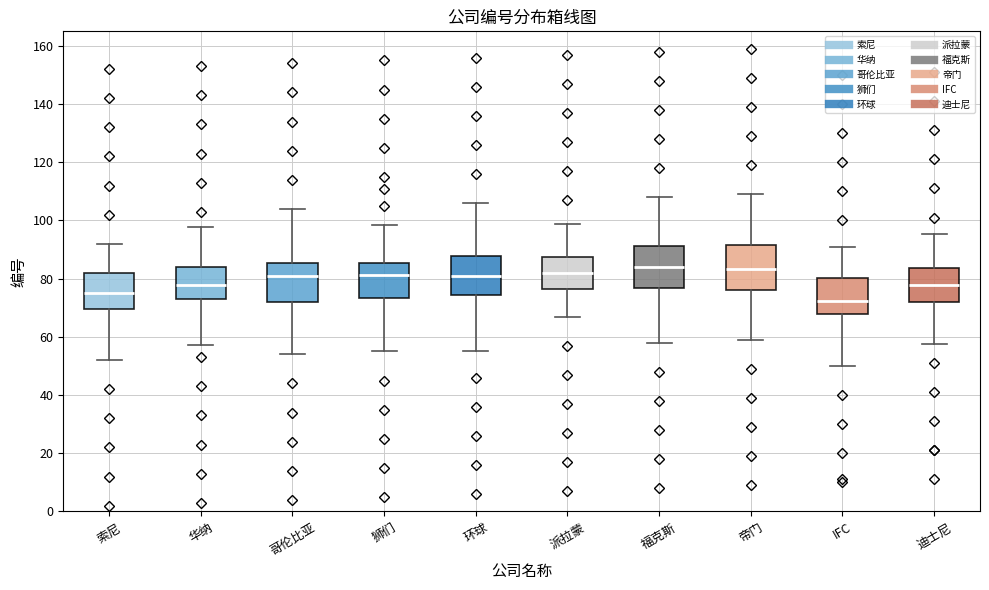

Where is the lower edge of the box for 派拉蒙 on the y-axis? The values are not printed on the chart, so give them approximately, as read against the axis.

76